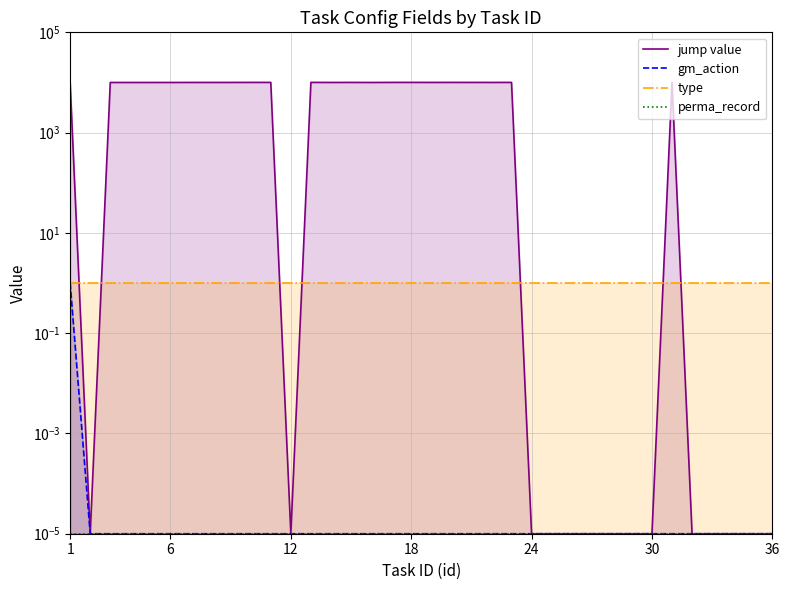

Does the chart have visible grid lines?

Yes